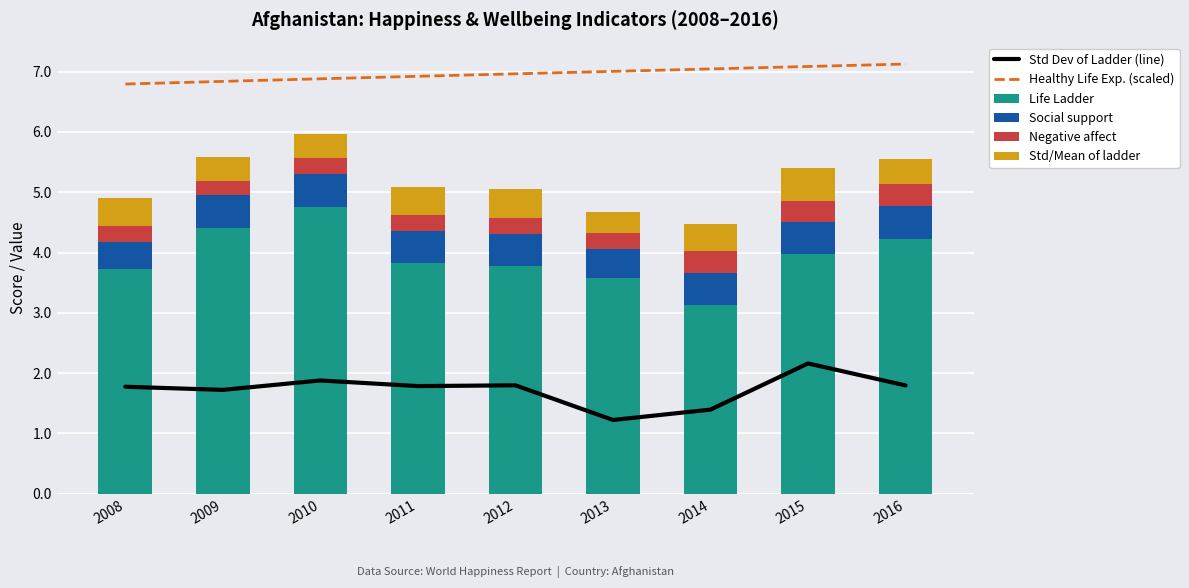

What is the value of the Healthy Life Exp. (scaled) bar at the 9th from the left?

7.1